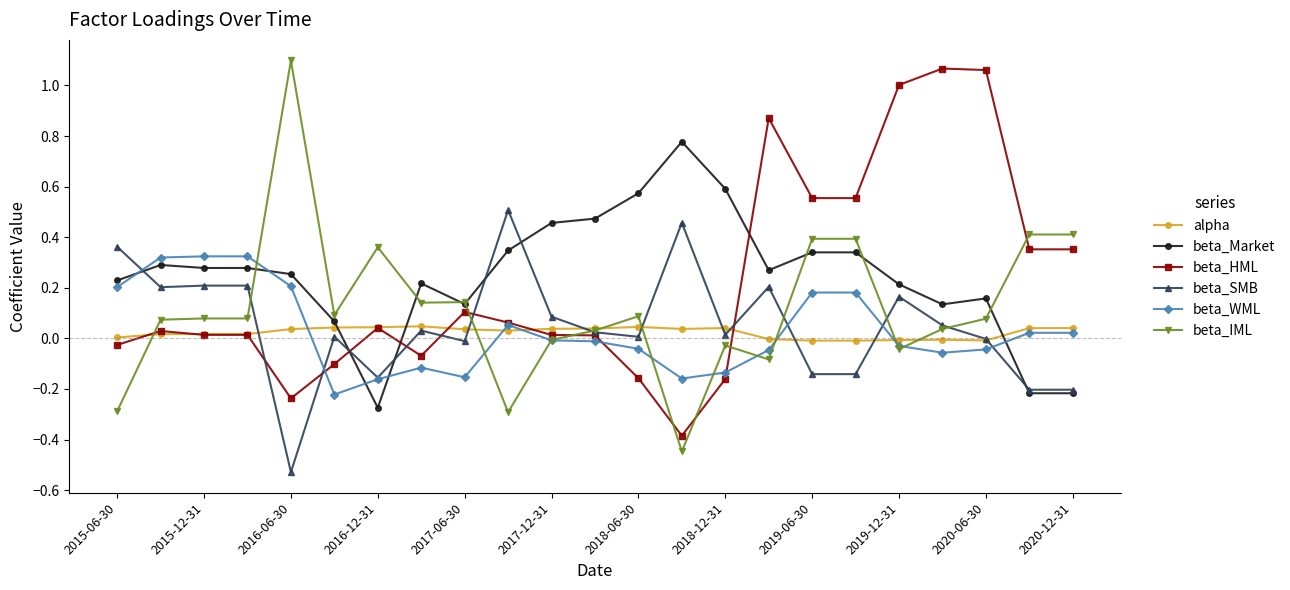

How many times do beta_IML and beta_HML cross each other?

7